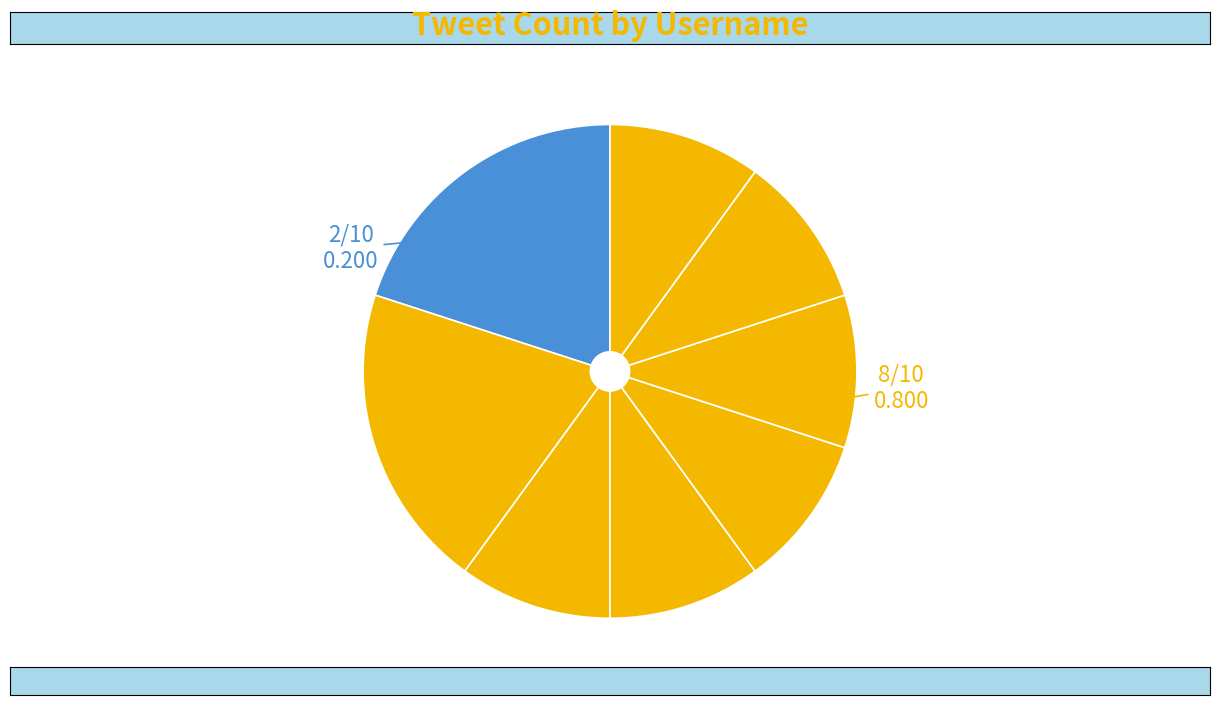

What is the largest slice in the pie chart?

bitcoinpoet